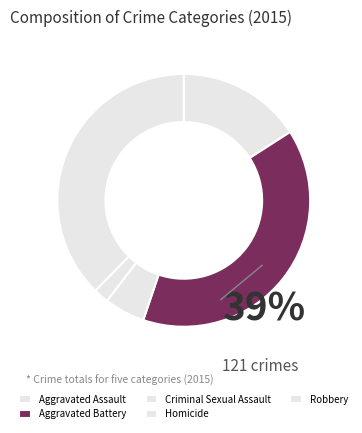

Which slice is the smallest?

Homicide